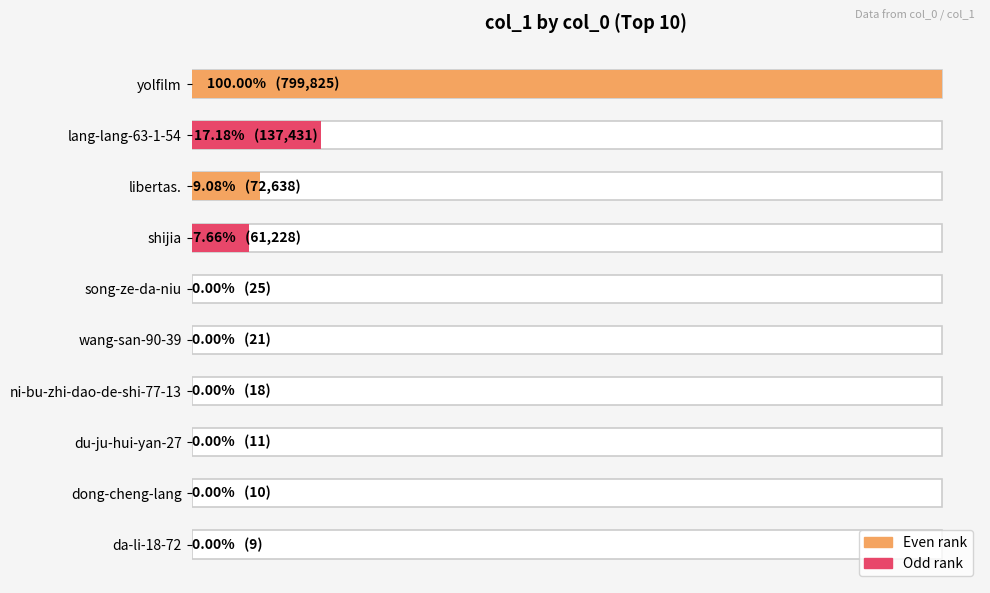

How many data points are less than 25?

5